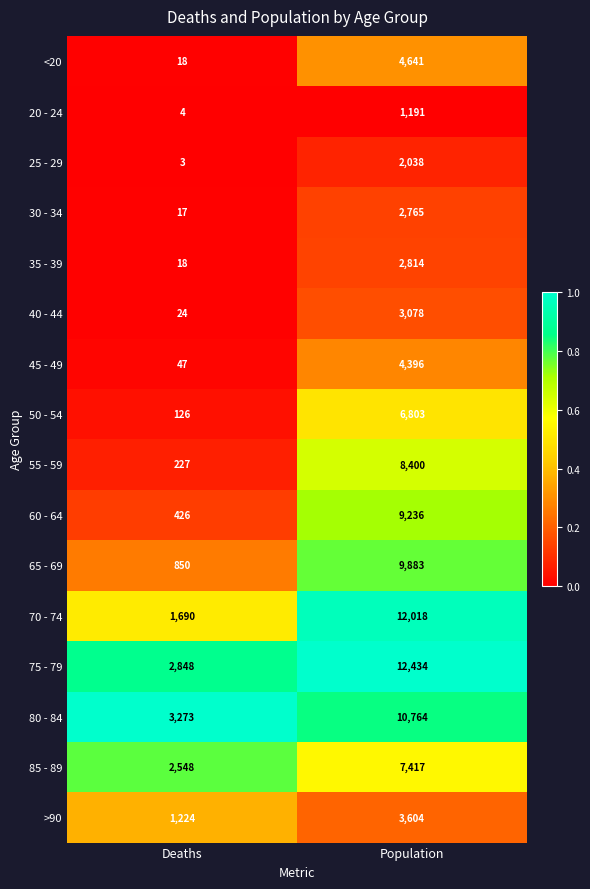

What is the spread (max minus min) of values at Population?

11243